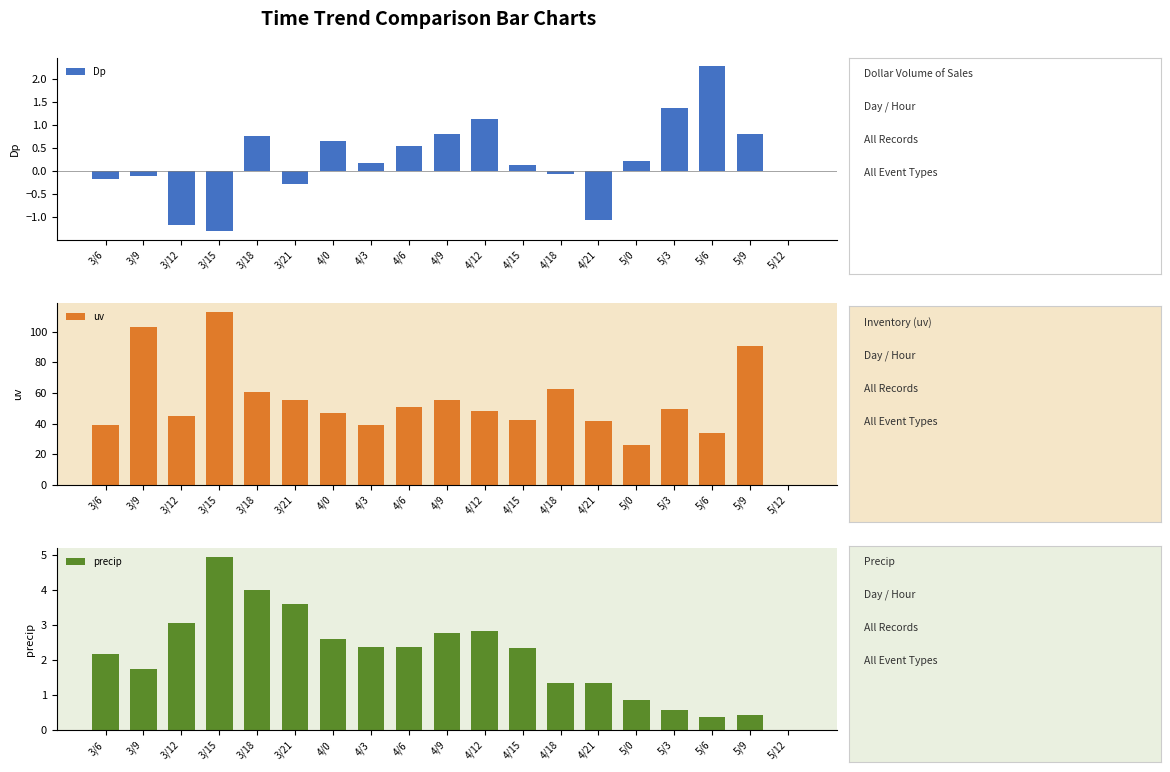

Rank the categories by Dp value from lowest to highest.

3/15, 3/12, 4/21, 3/21, 3/6, 3/9, 4/18, 5/12, 4/15, 4/3, 5/0, 4/6, 4/0, 3/18, 5/9, 4/9, 4/12, 5/3, 5/6